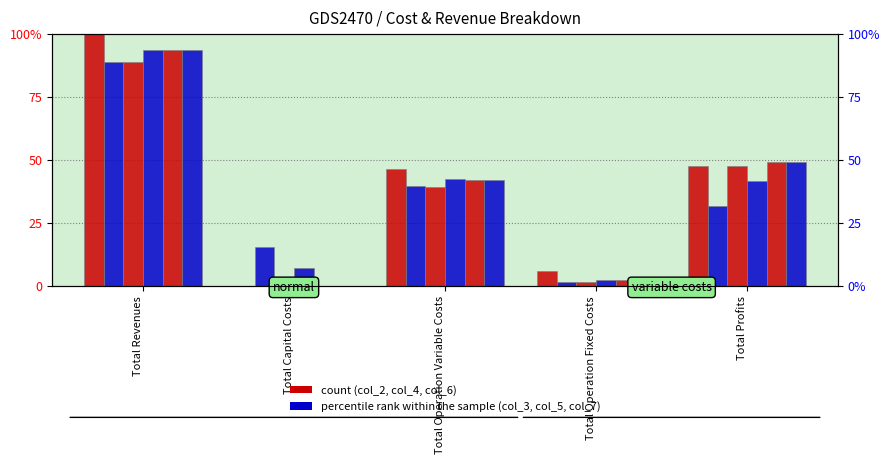

Which series changed the most between Total Operation Variable Costs and Total Operation Fixed Costs?

col_2